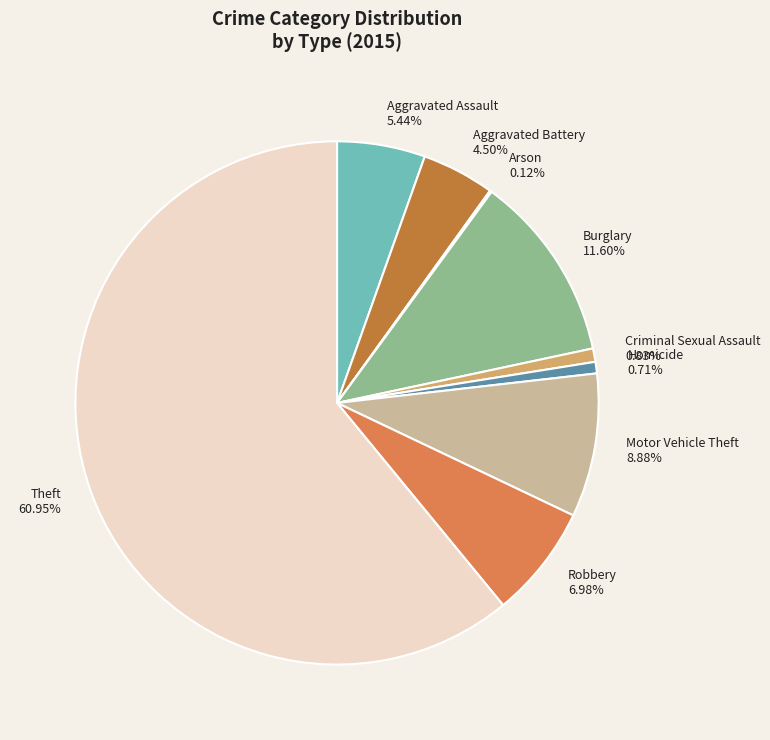

Does Theft 60.95% account for over 50% of the chart?

Yes